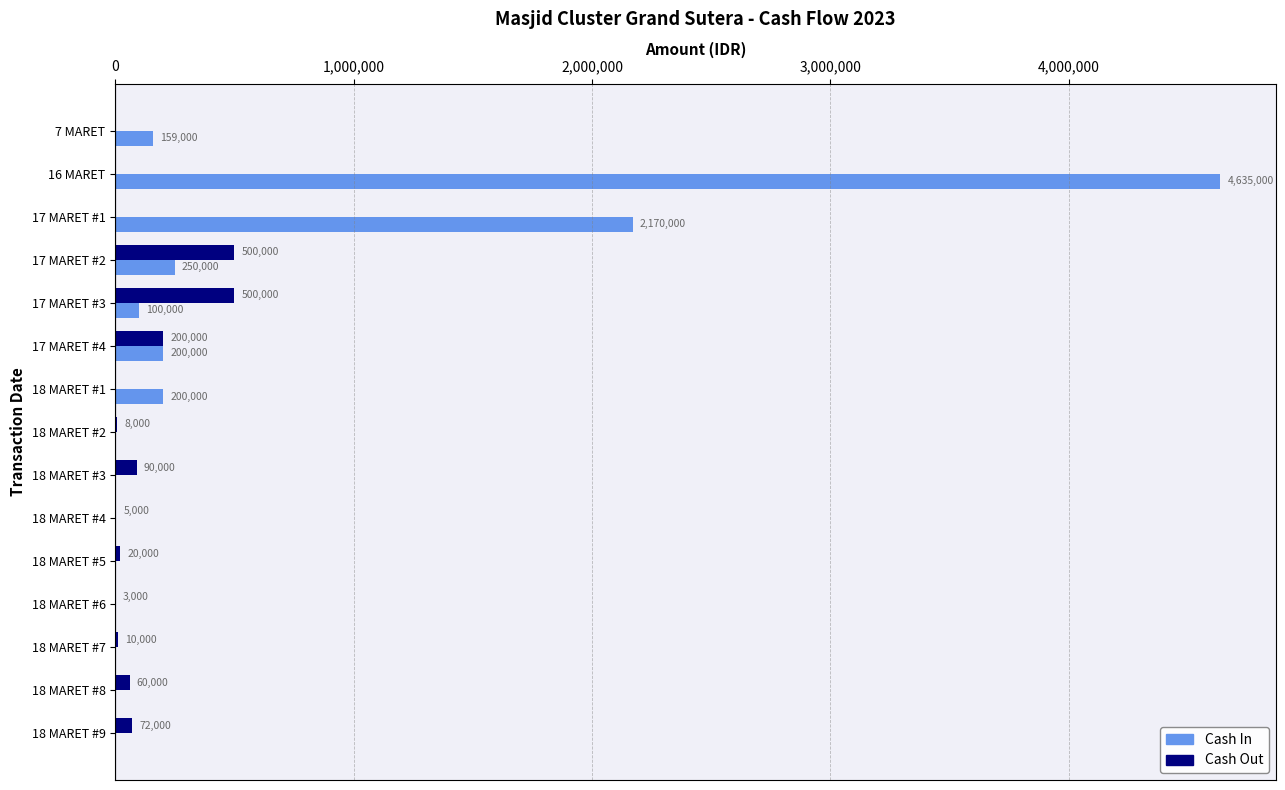

Between 18 MARET #6 and 18 MARET #7, which series saw the biggest shift?

Cash Out